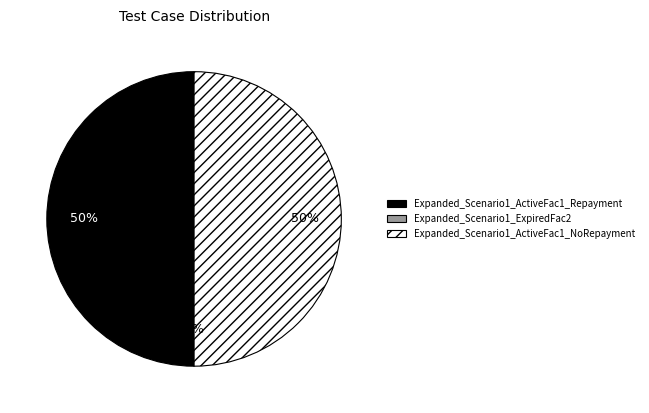

What is the ratio of the value at Expanded_Scenario1_ActiveFac1_Repayment to the value at Expanded_Scenario1_ActiveFac1_NoRepayment?

1.0